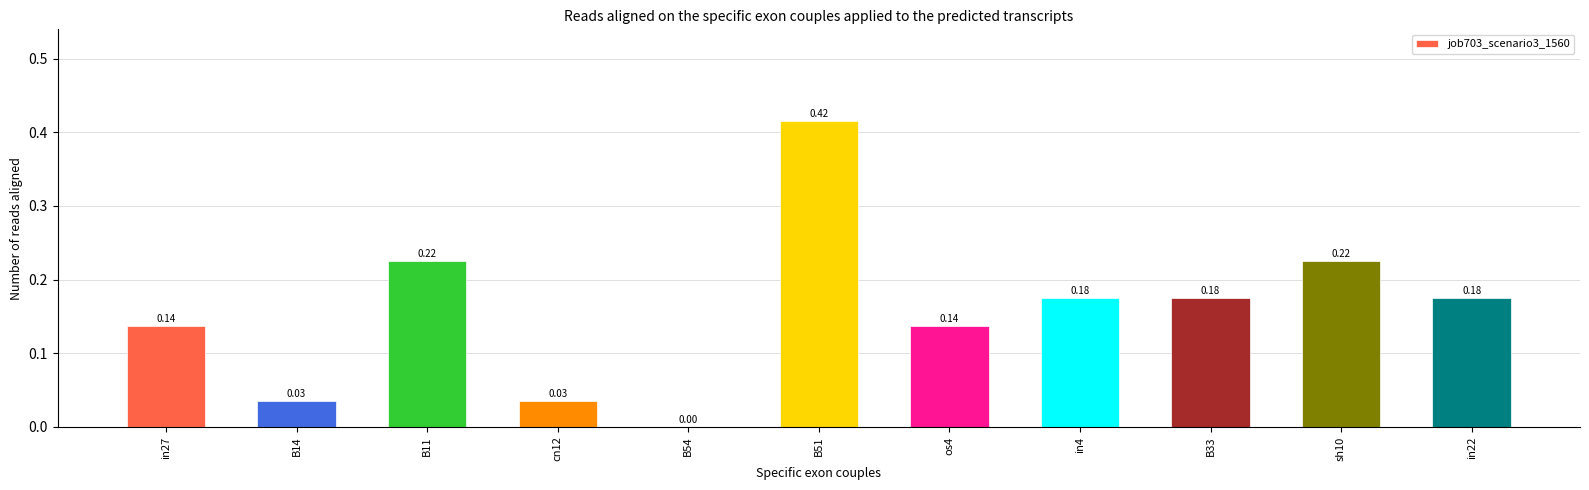

What is the sum of all values?

1.7